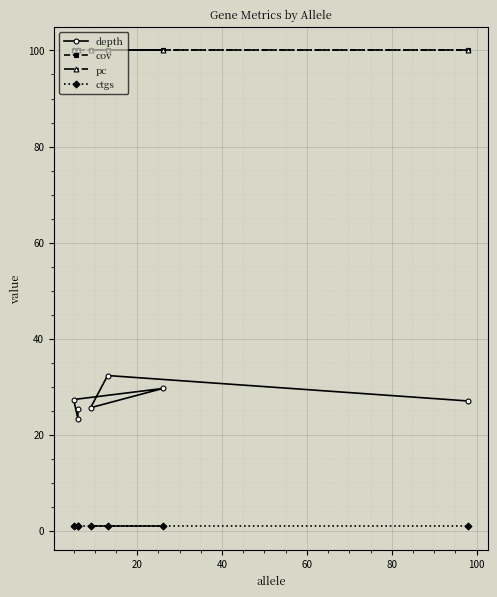

Rank the series at 40 from highest to lowest value.

cov, pc, depth, ctgs